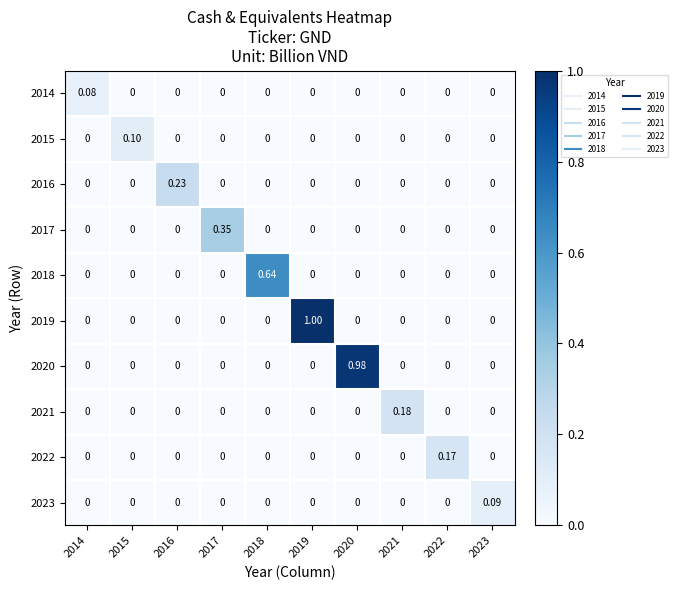

Which series changed the most between 2015 and 2021?

2021